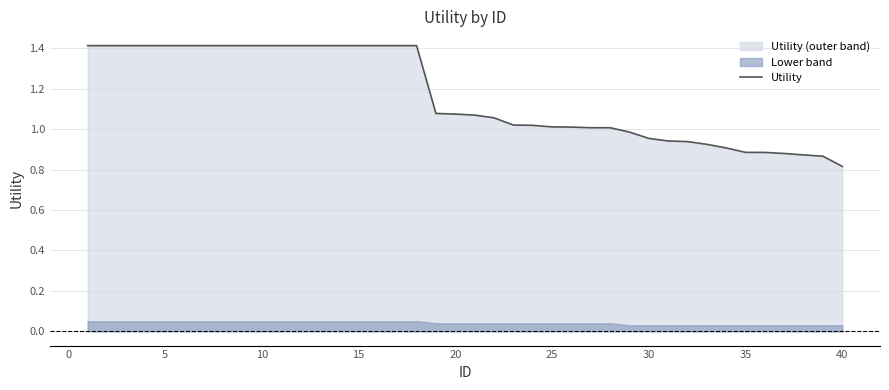

True or false: the data has more than 1 interior local peaks.

False